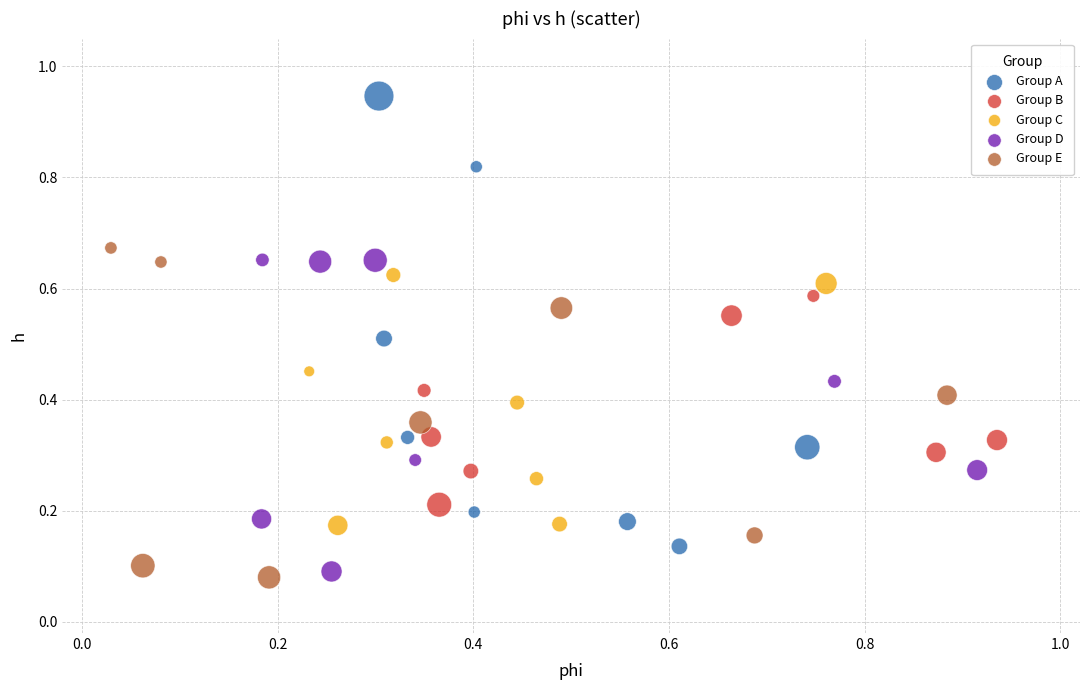

Which series contains the highest Y value?

Group A